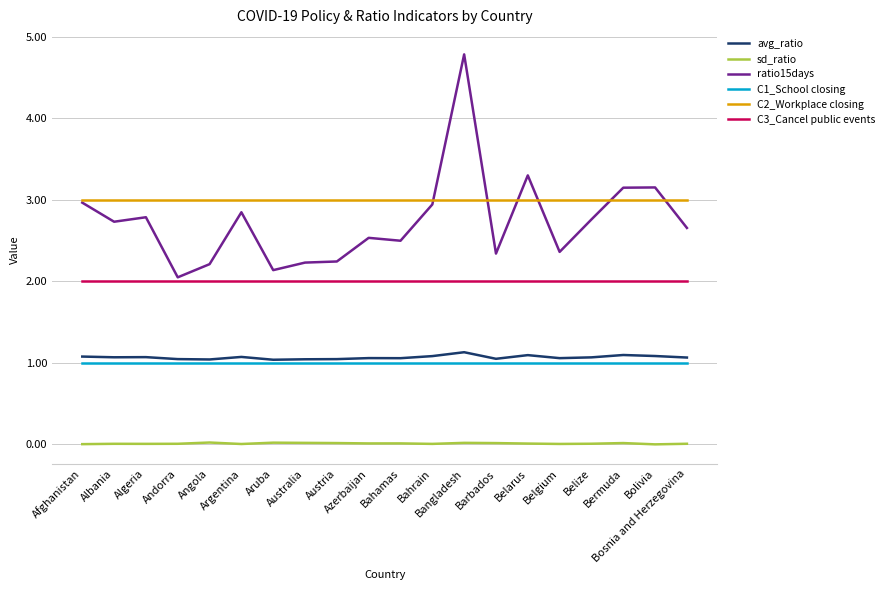

What is the difference between the maximum and minimum values in the ratio15days series?

2.7